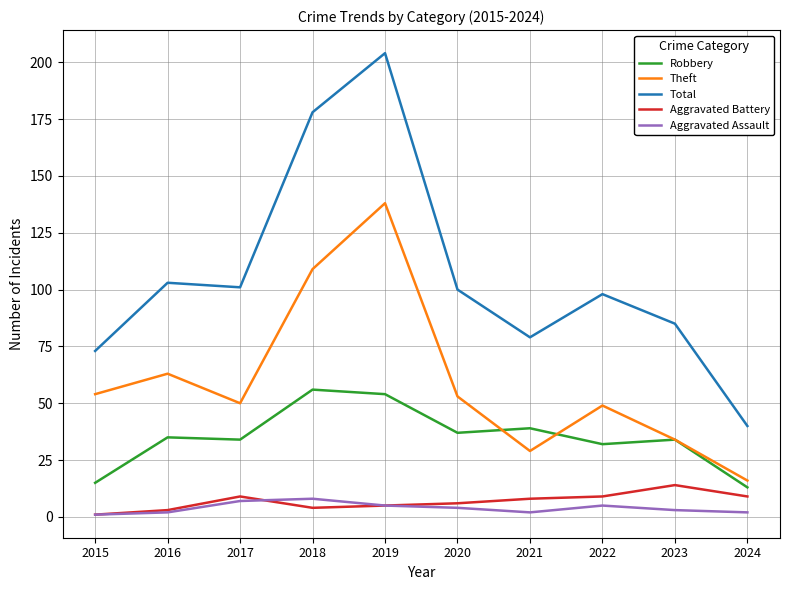

At which category is the sum across all series the highest?

2019